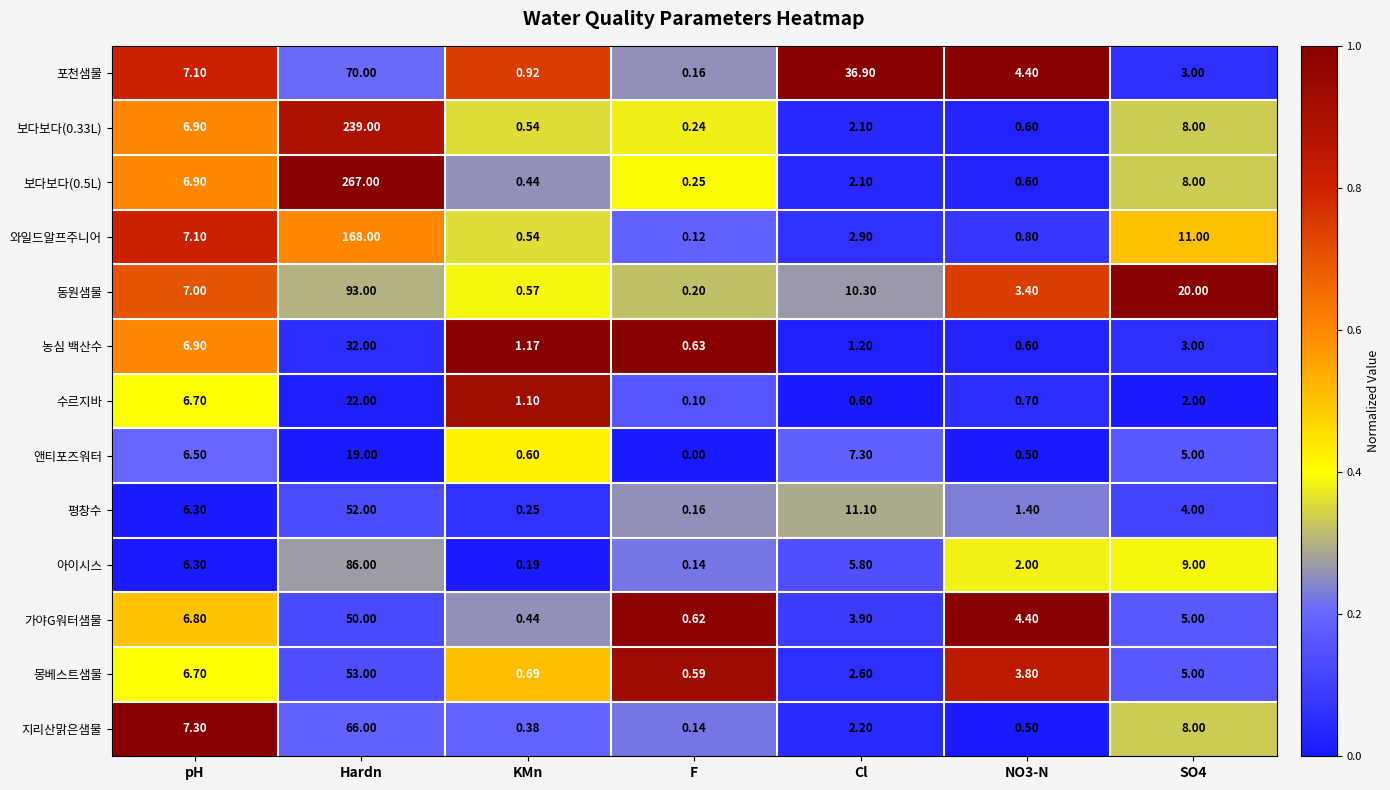

At which category does the chart reach its peak across all series?

Hardn